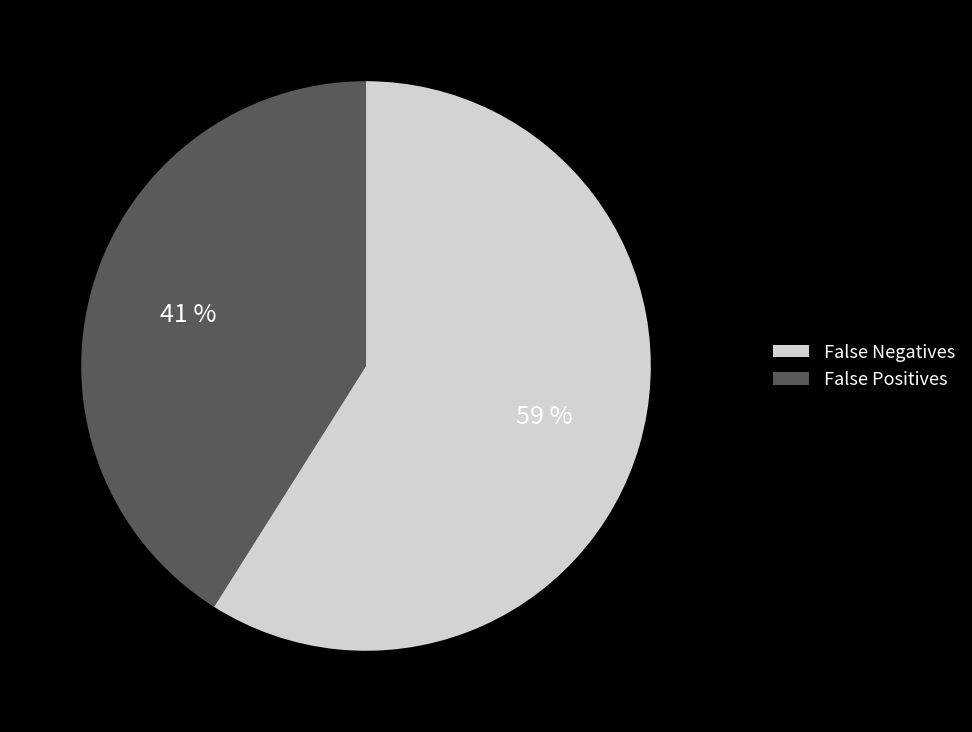

To the nearest percent, what is the average slice percentage?

50%